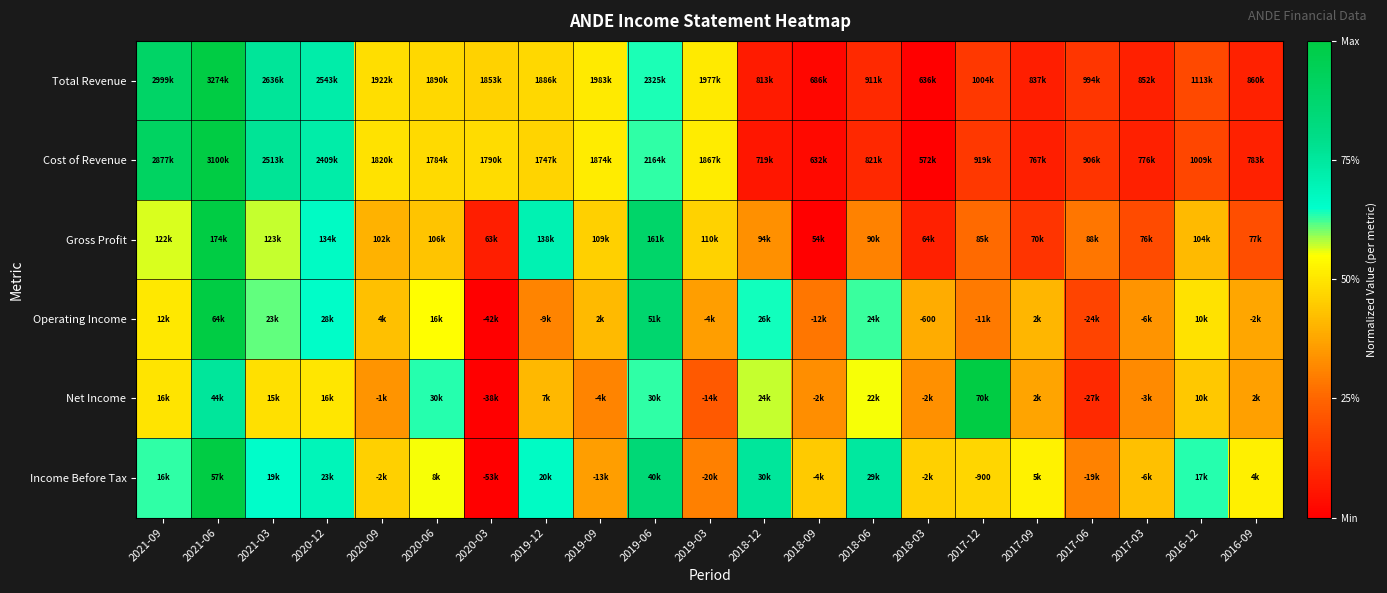

The Gross Profit series shows 0.4 at 2016-12. True or false?

True